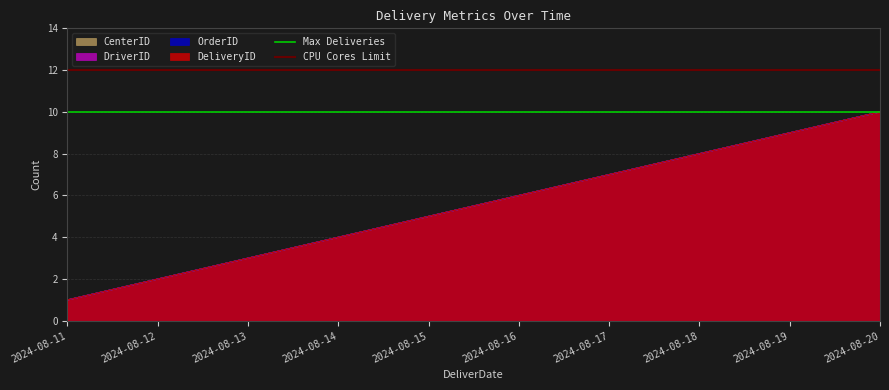

What value does the Max Deliveries series have at 2024-08-11?

10